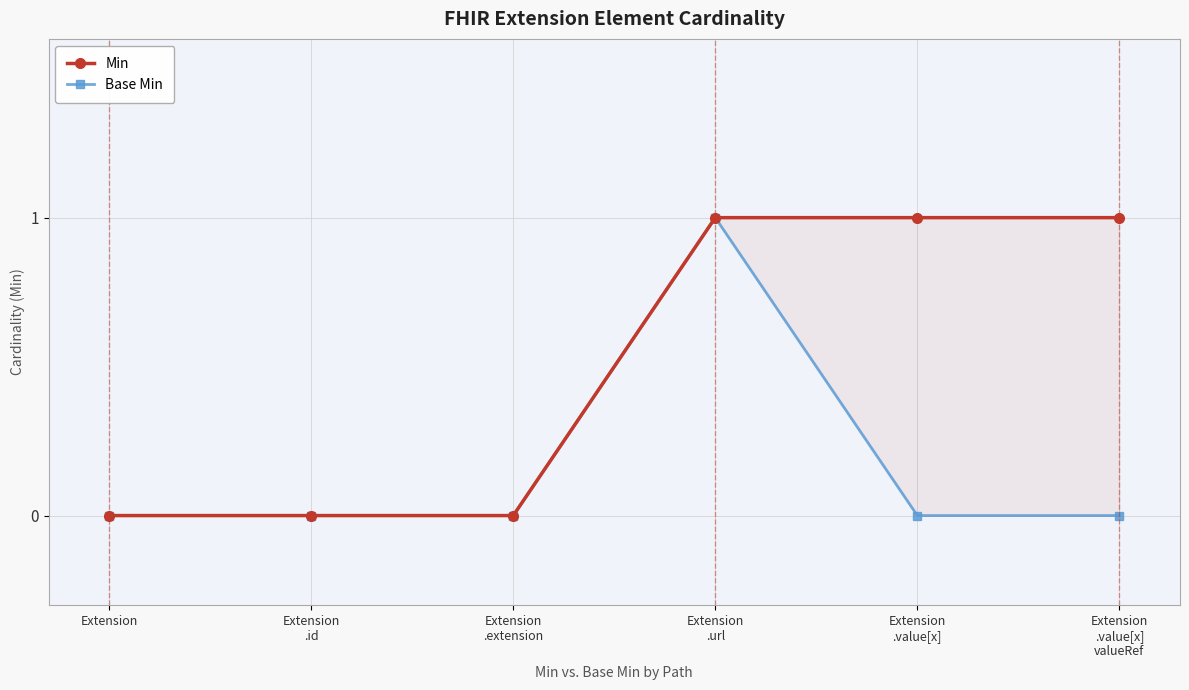

What is the label of the 1st point from the right?

Extension
.value[x]
valueRef